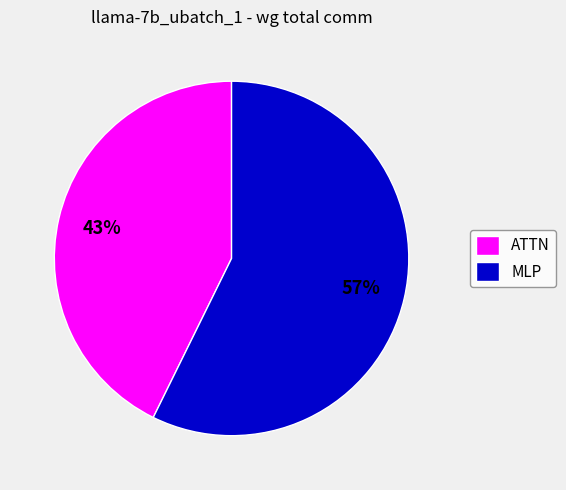

How many segments does this pie chart have?

2